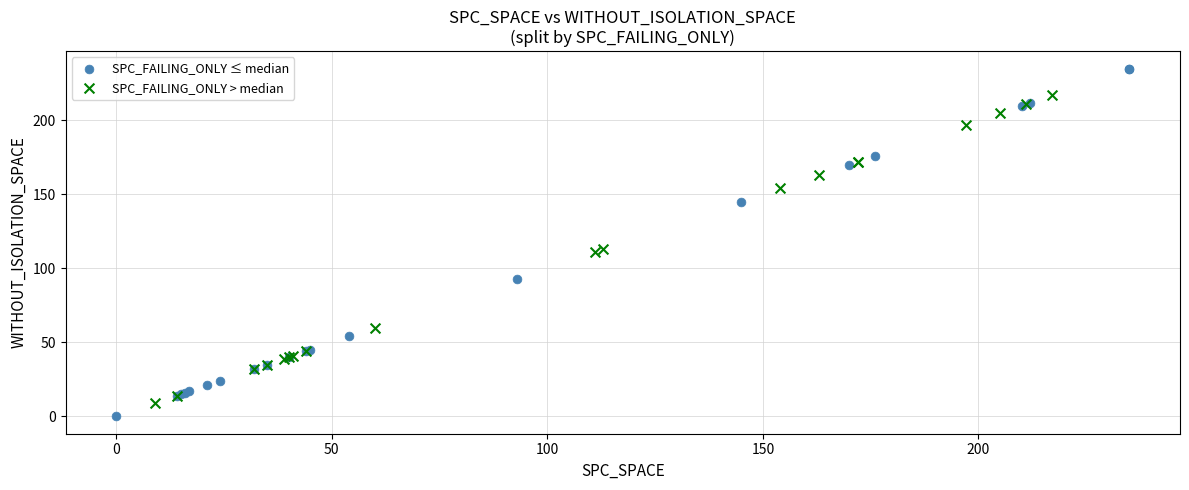

Which series has the largest Y range (max minus min)?

SPC_FAILING_ONLY ≤ median